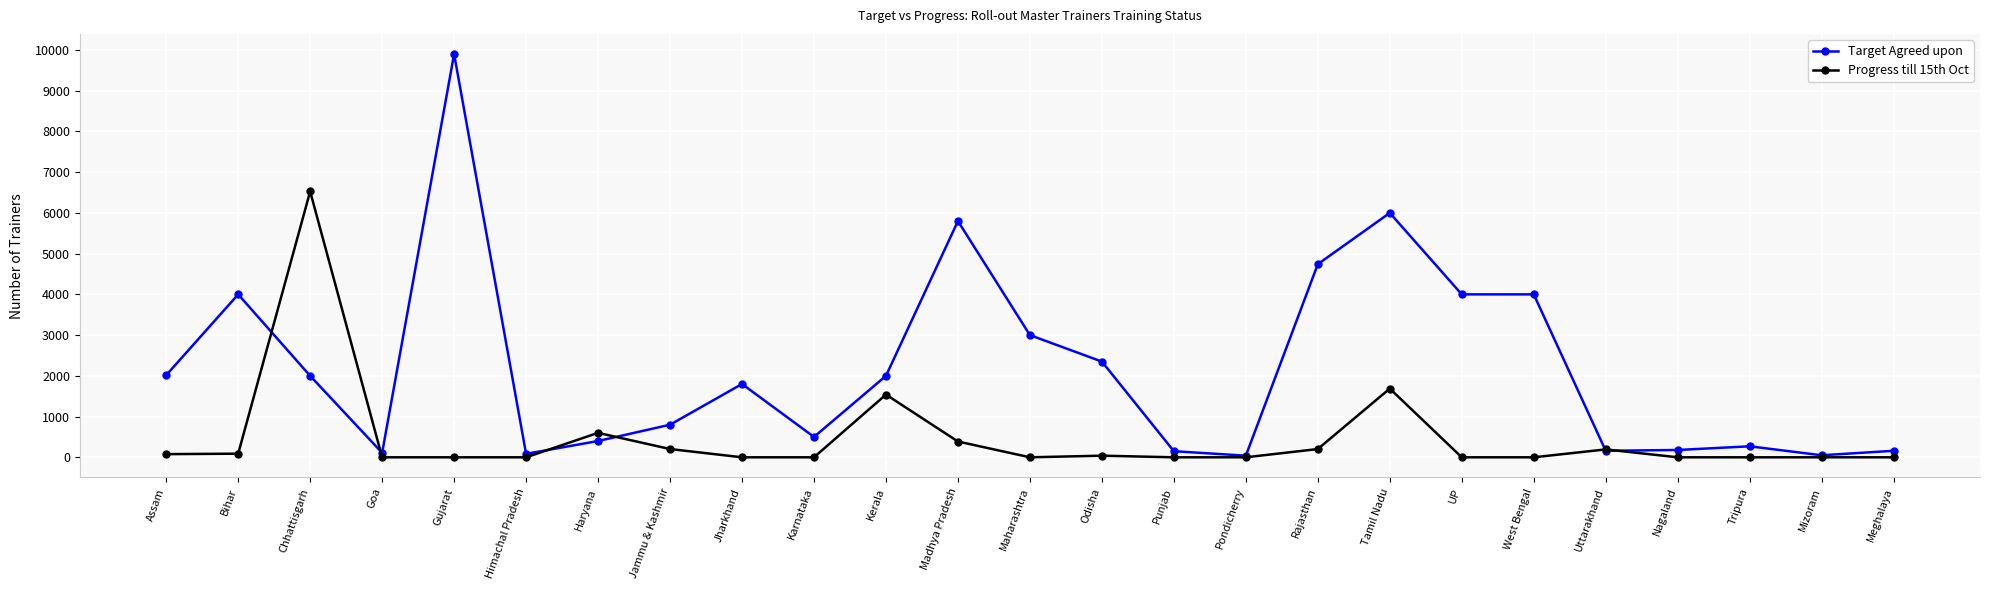

Between which two adjacent categories do Target Agreed upon and Progress till 15th Oct first intersect?

Bihar and Chhattisgarh